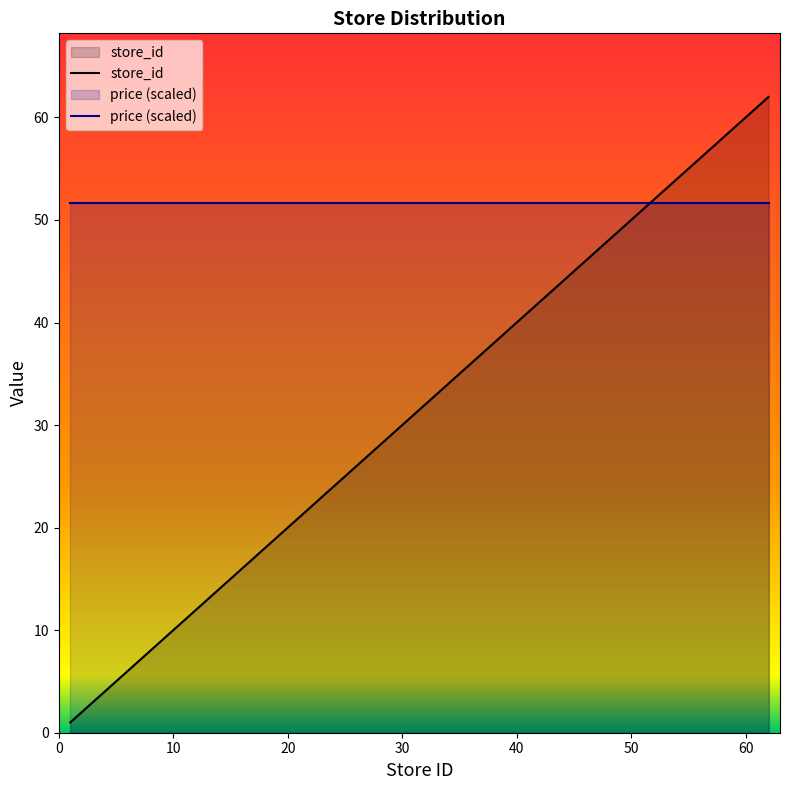

Rank the series by their average value, from highest to lowest.

price (scaled), store_id